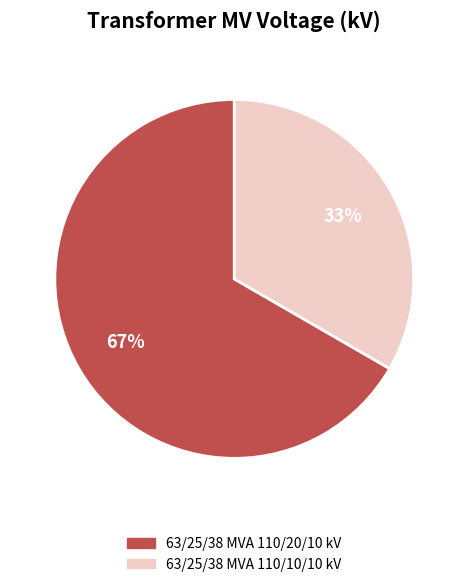

Is it true that 63/25/38 MVA 110/20/10 kV is 67% of the pie?

True